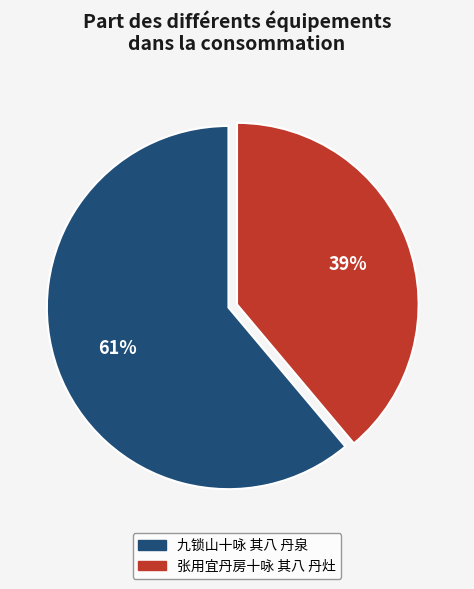

Is it true that 张用宜丹房十咏 其八 丹灶 is 39% of the pie?

True